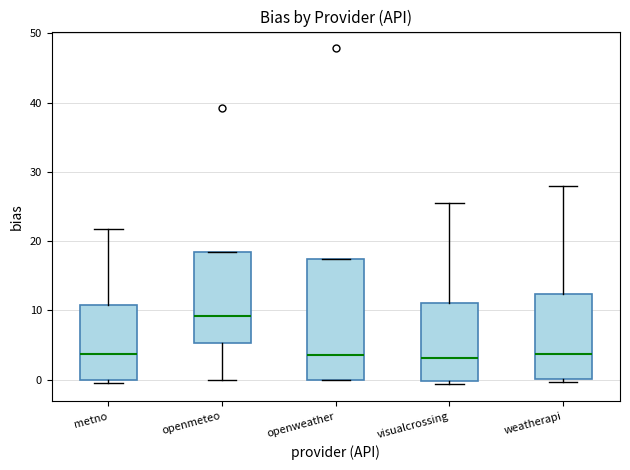

Where does the median line of the box for weatherapi sit on the y-axis? The values are not printed on the chart, so give them approximately, as read against the axis.

4